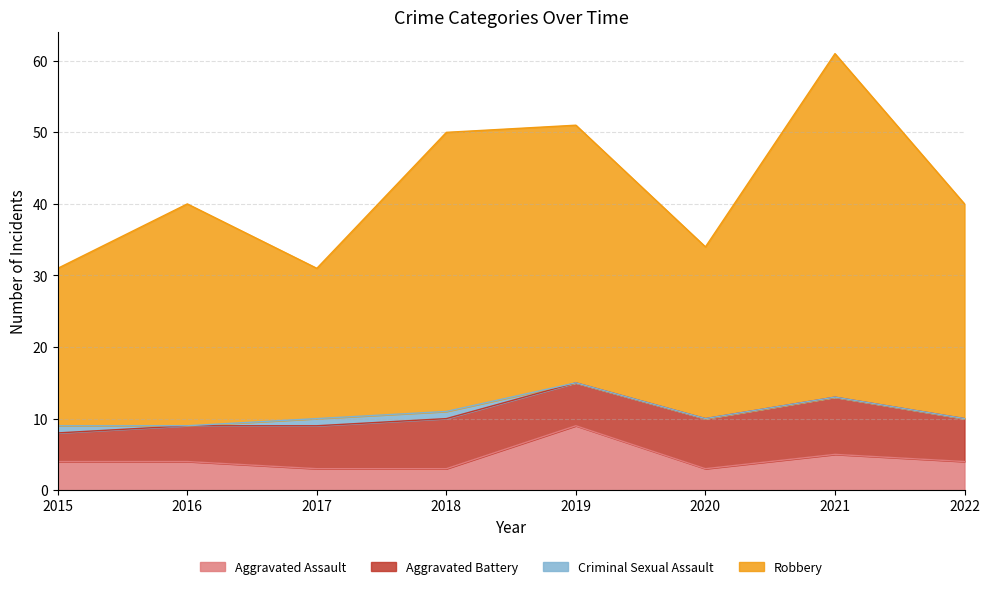

What is the minimum value for Aggravated Assault?

3